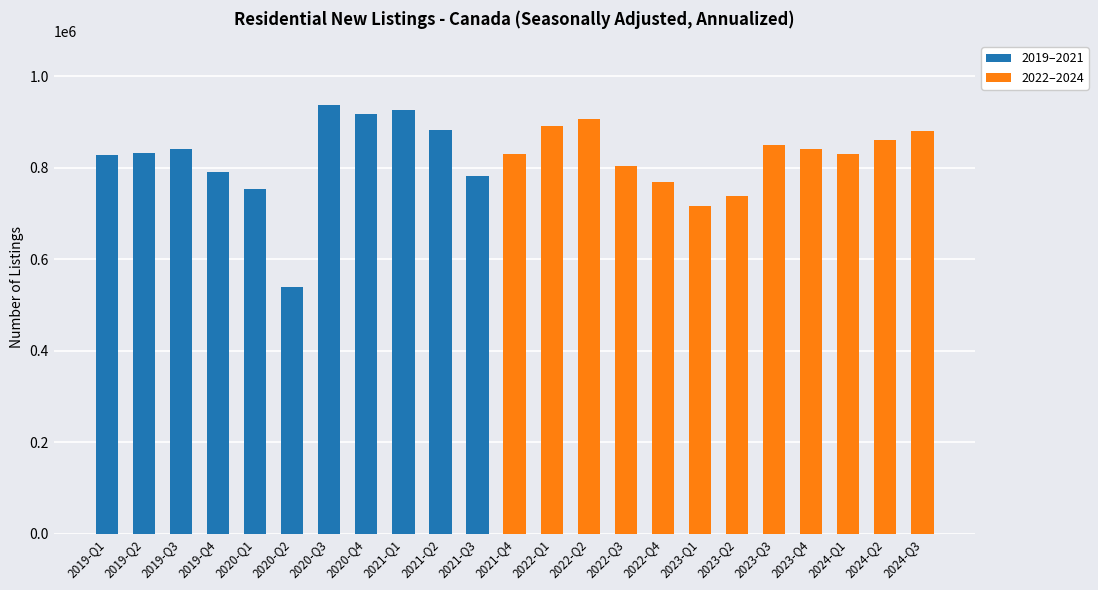

What is the value of the 22nd bar from the left?

860740